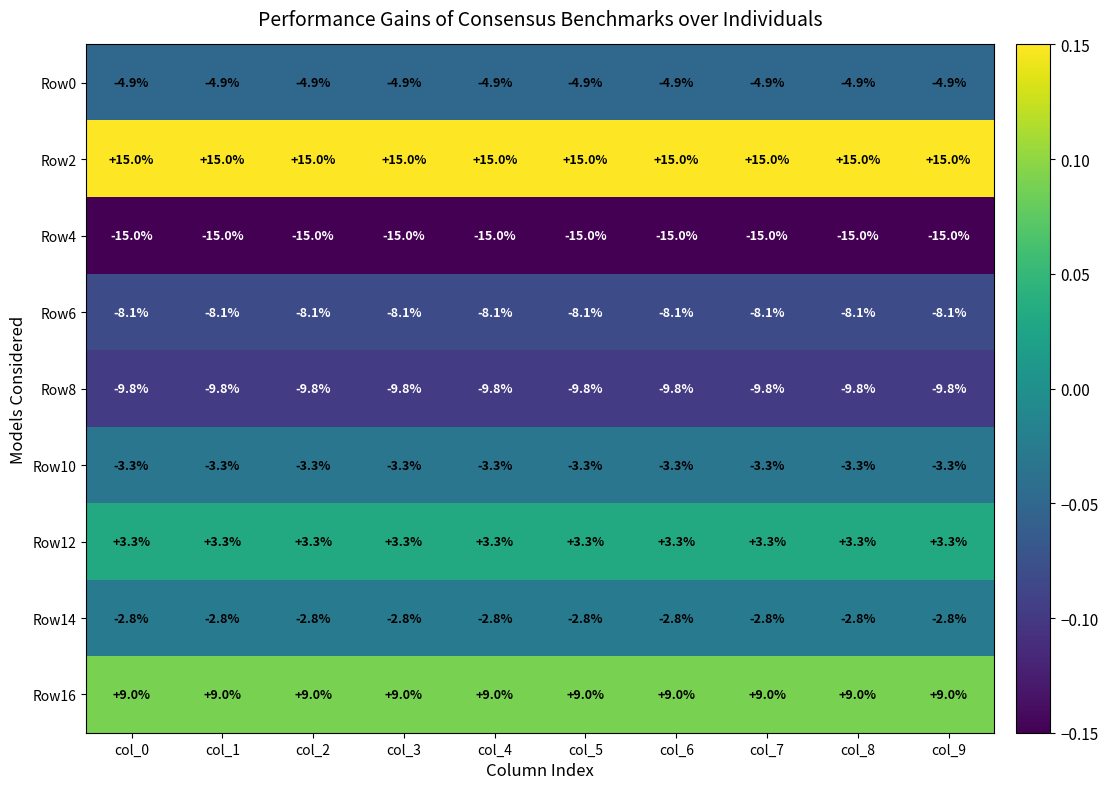

Which series has the largest total across all categories?

Row2